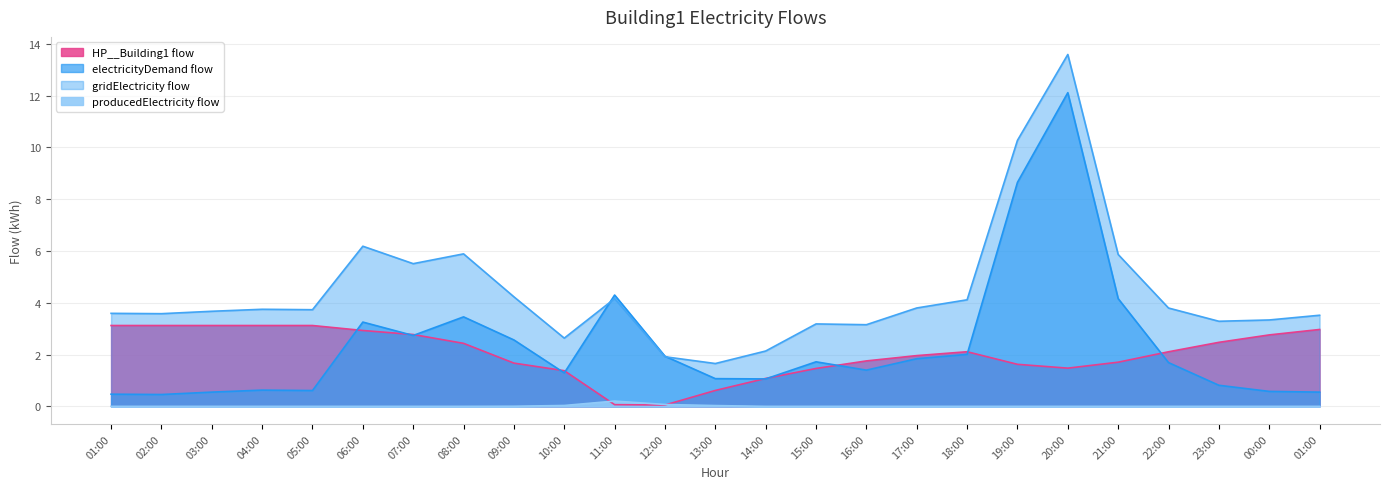

Which series changed the most between 16:00 and 17:00?

gridElectricity flow